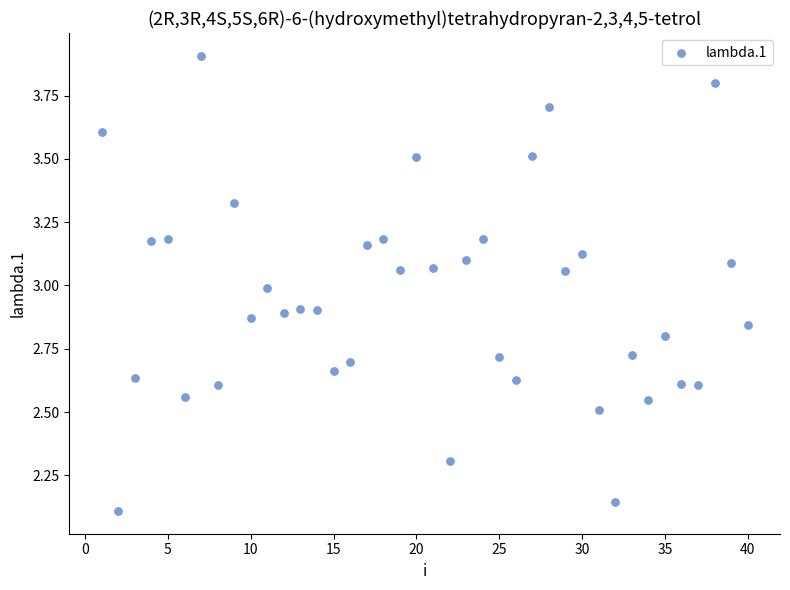

What is the range of Y values (max minus min)?

1.8